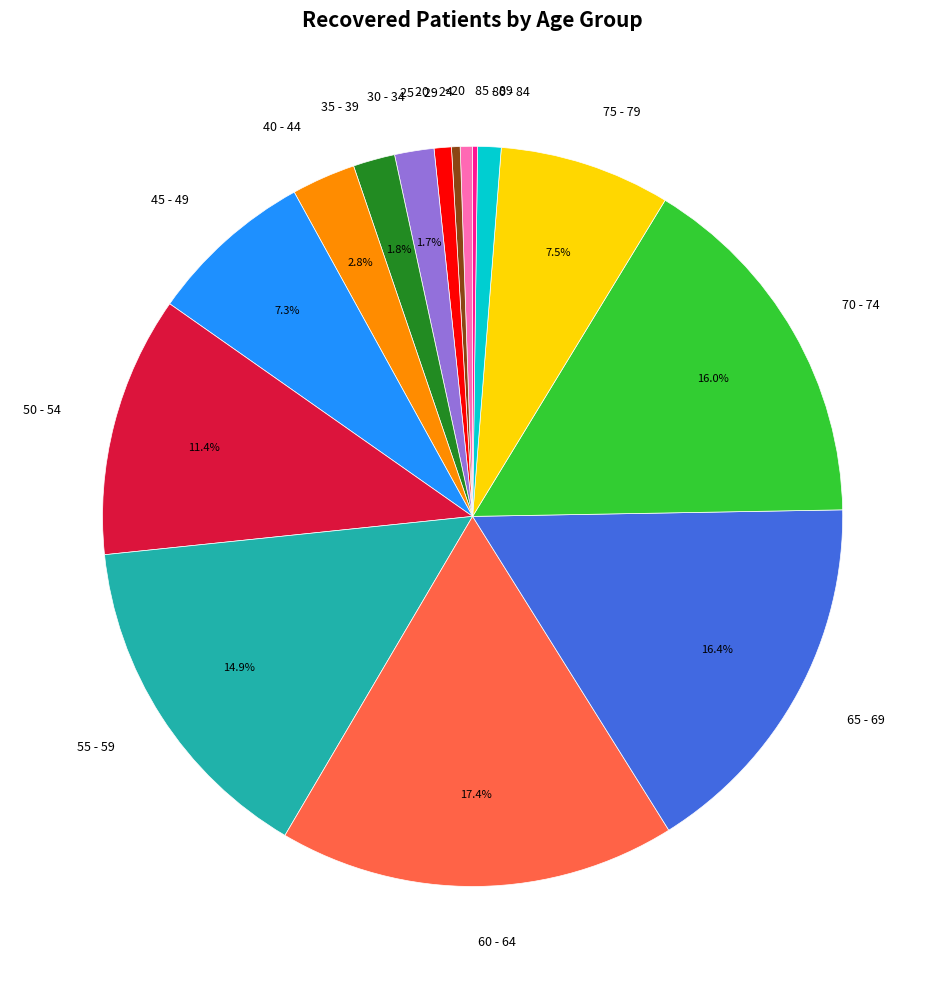

Which category has the biggest portion of the pie?

60 - 64